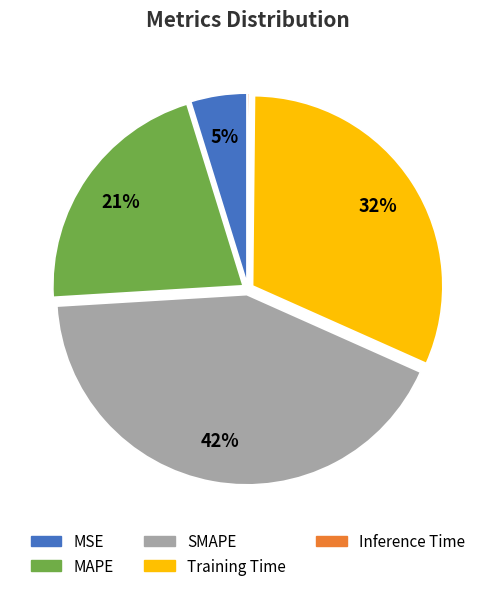

Does any single category account for the majority?

No